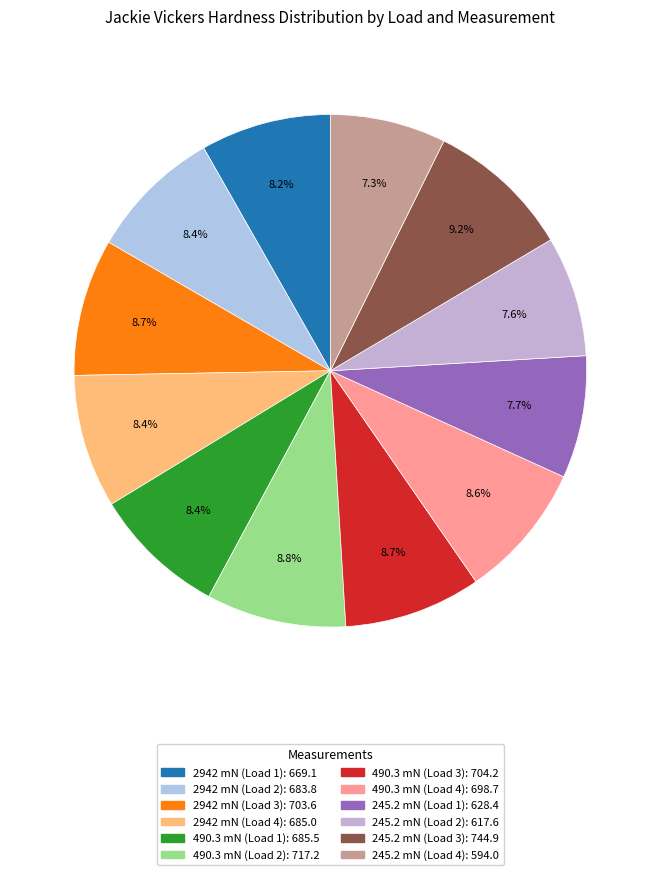

Between 2942 mN (Load 1) and 245.2 mN (Load 2), which is larger?

2942 mN (Load 1)